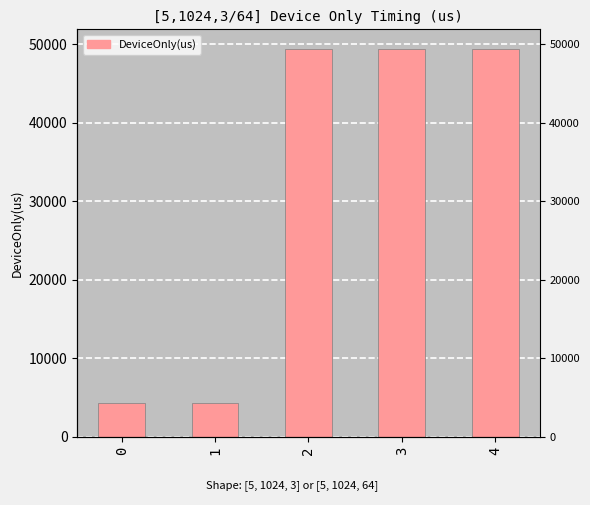

List the labels in order of value, smallest first.

1, 0, 3, 4, 2